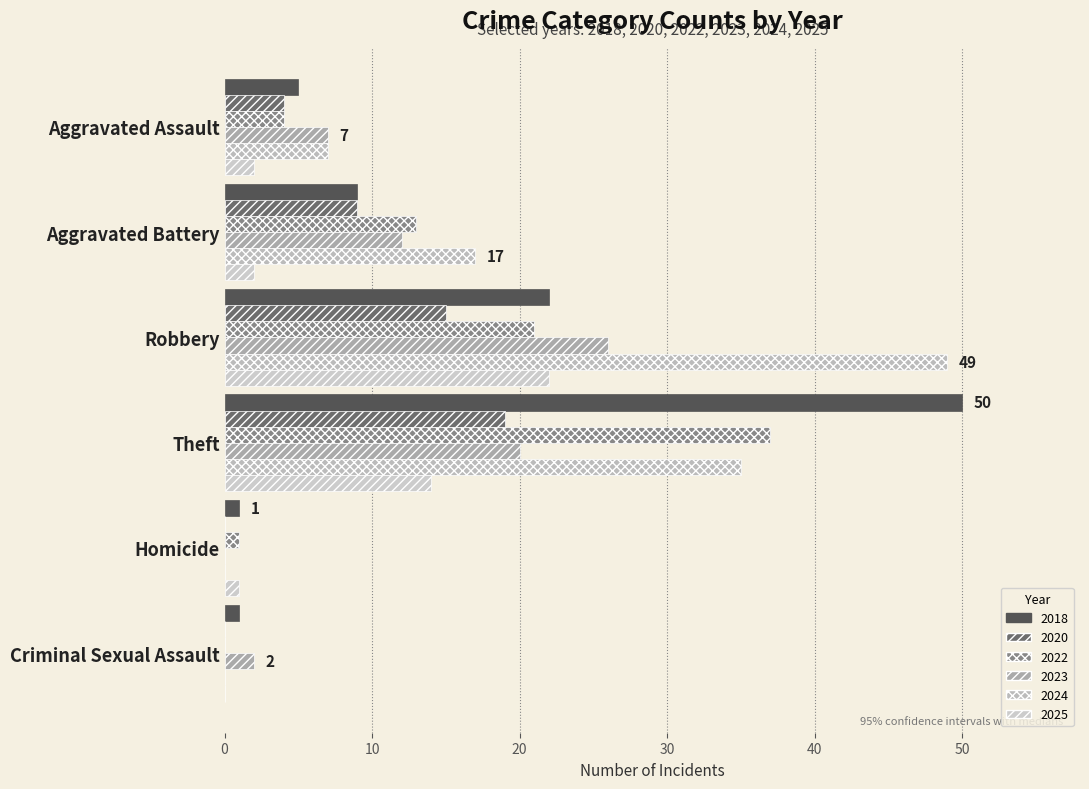

Between Robbery and Homicide, which series saw the biggest shift?

2024